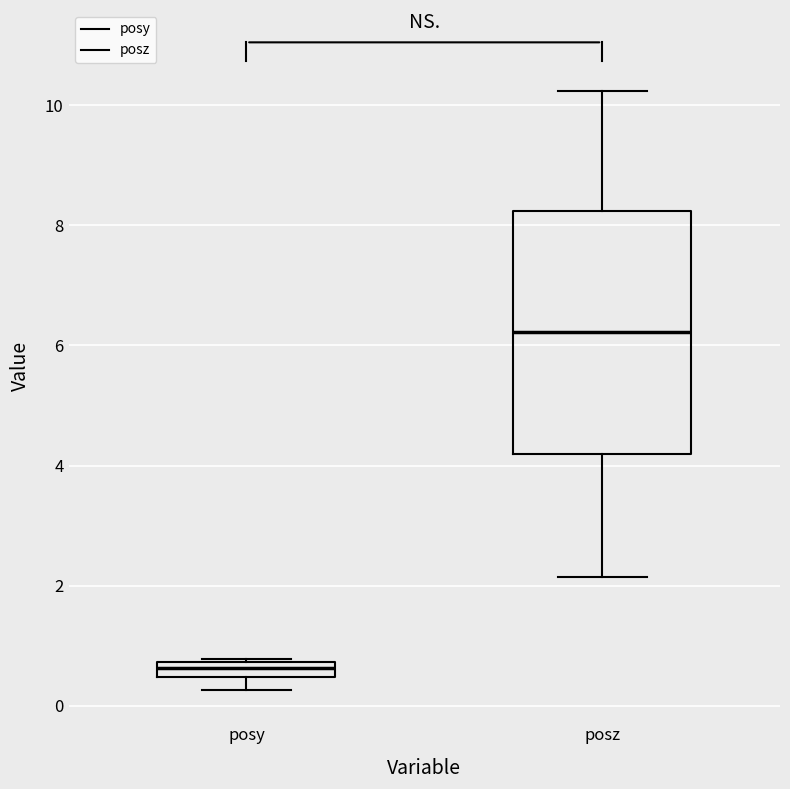

Where is the lower edge of the box for posz on the y-axis? The values are not printed on the chart, so give them approximately, as read against the axis.

4.2